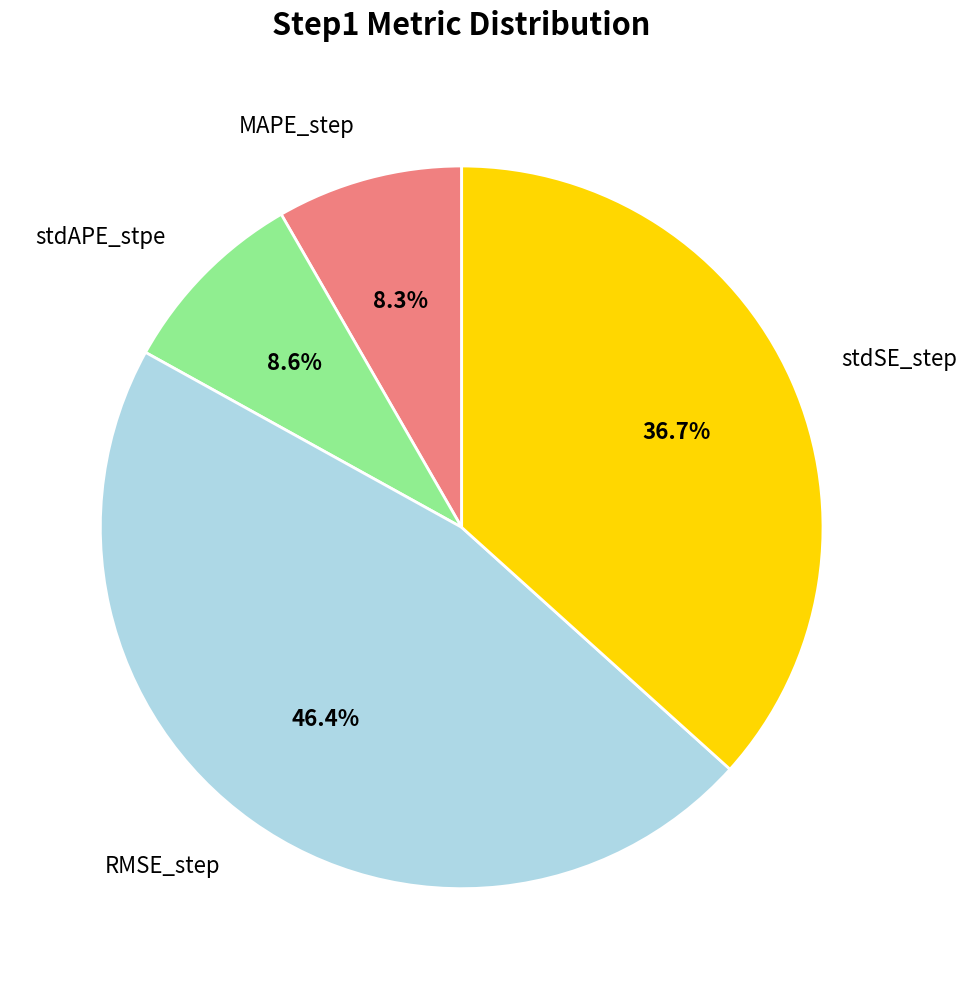

Is there a majority slice in this chart?

No